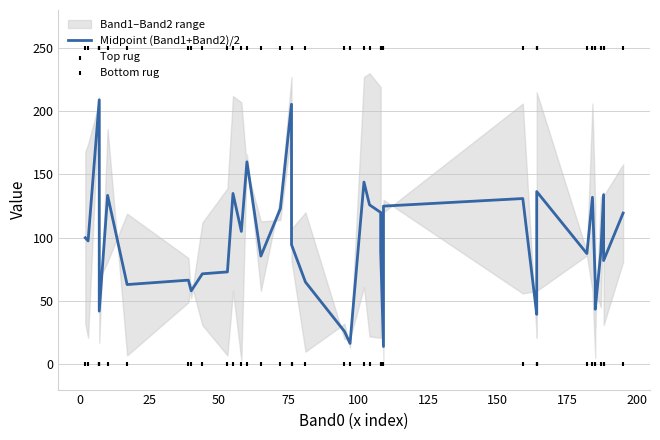

Which series has the largest Y range (max minus min)?

Midpoint (Band1+Band2)/2